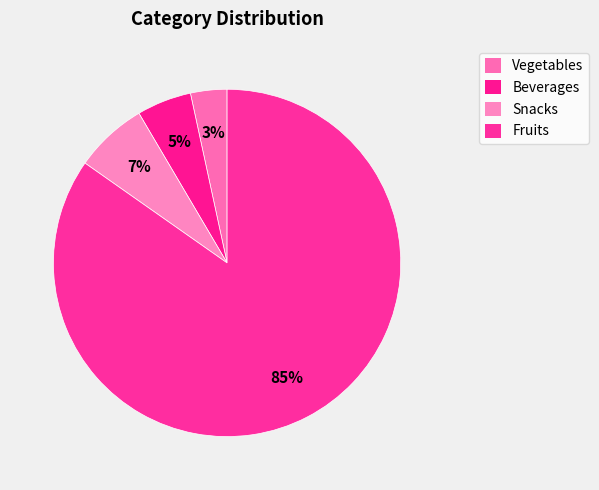

Which category has the smallest portion of the pie?

Vegetables